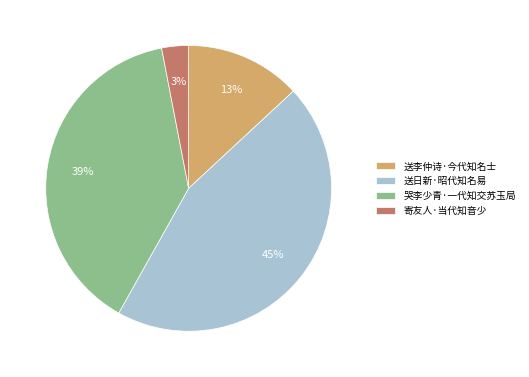

To the nearest percent, what portion does 寄友人·当代知音少 represent?

3%